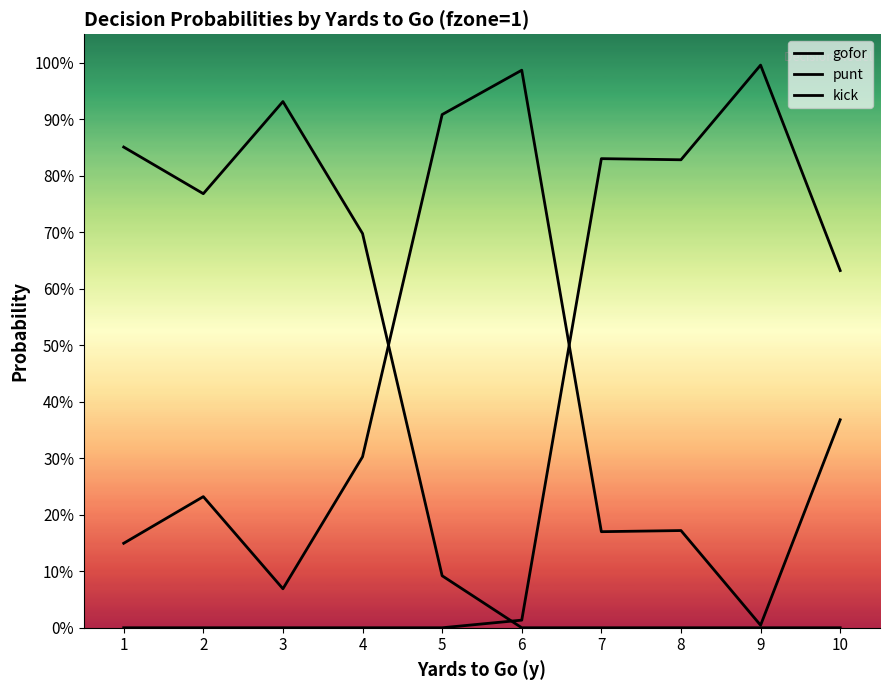

Which series ends up on top after the final intersection of gofor and kick?

kick